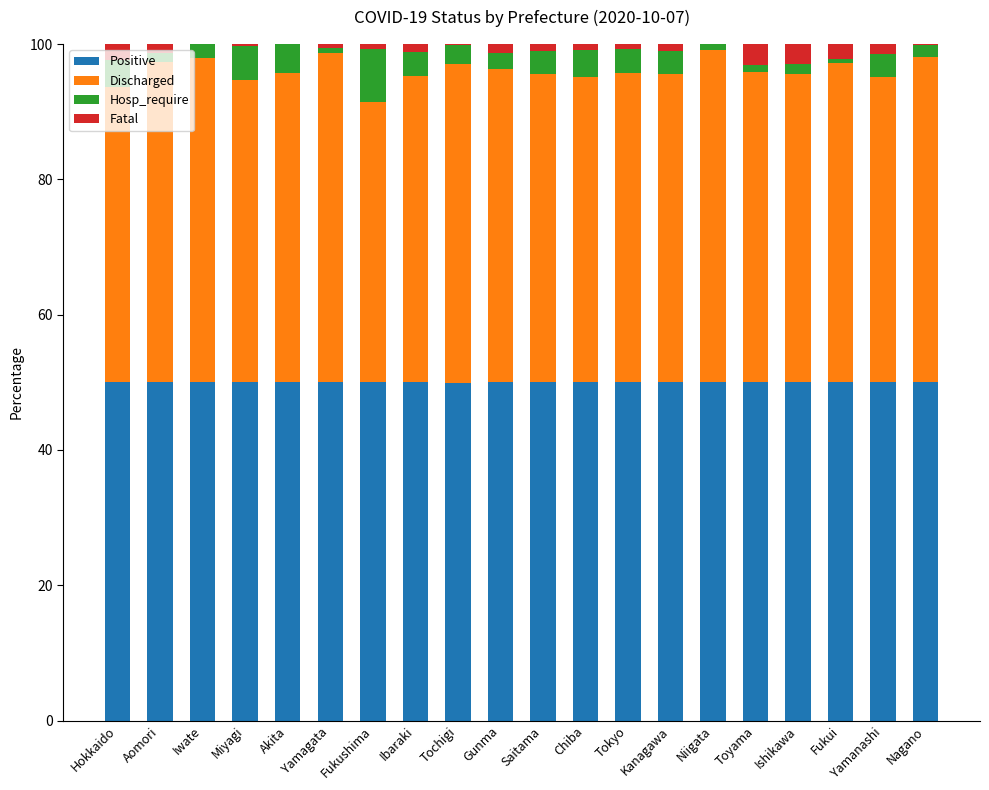

What is the total value across all series at Iwate?

100.0